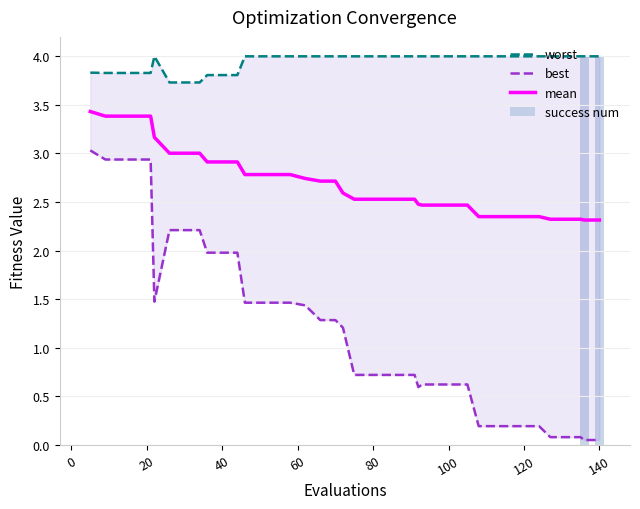

Which series has the widest spread of values?

success num